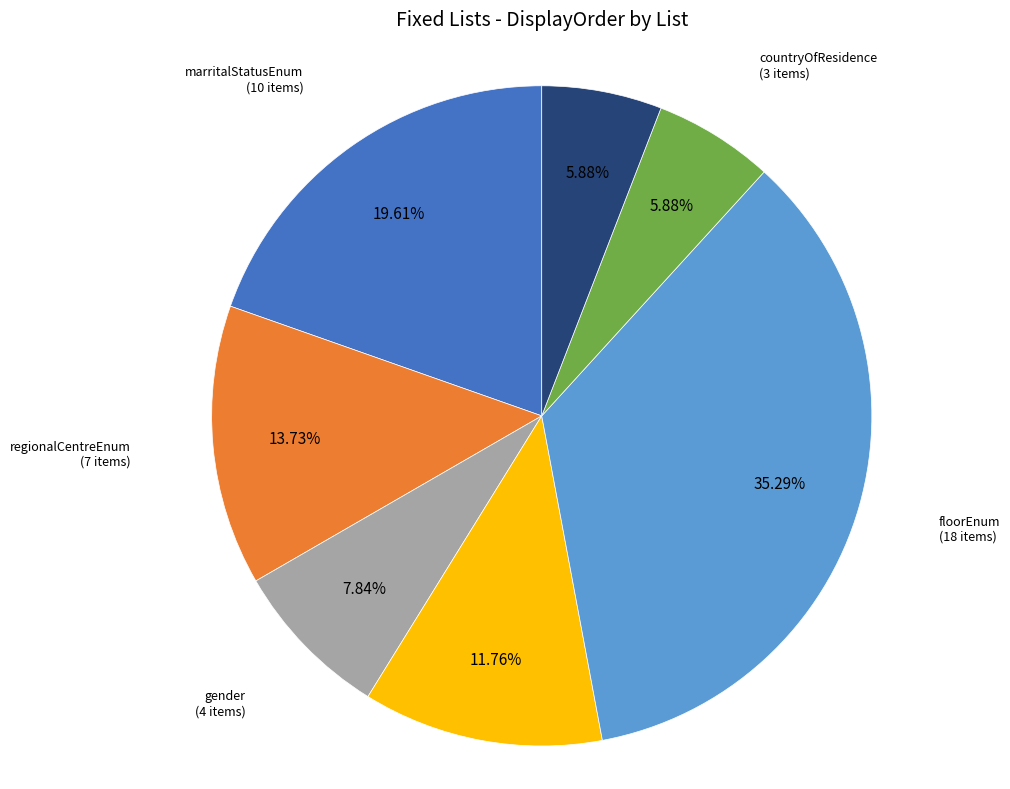

To the nearest percent, what portion does regionalCentreEnum represent?

14%